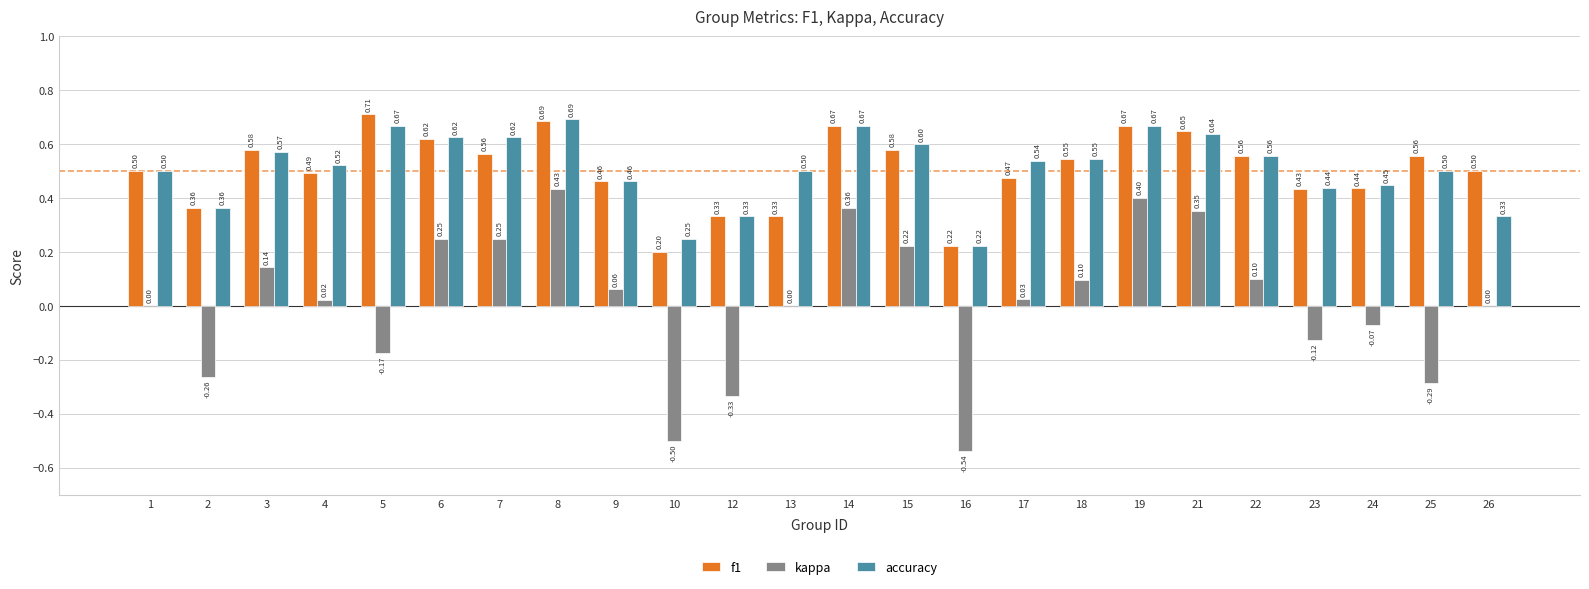

What value does the accuracy series have at 3?

0.6